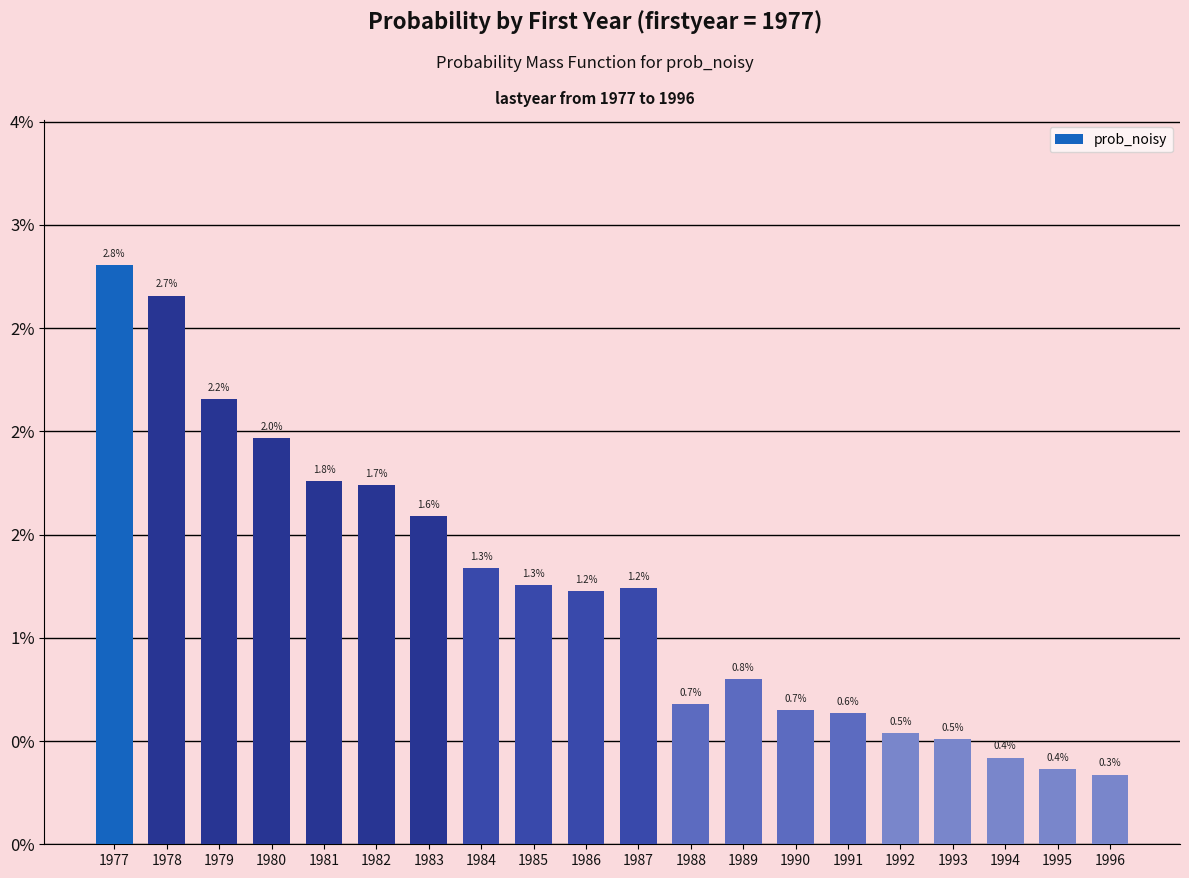

Are the bars horizontal?

No